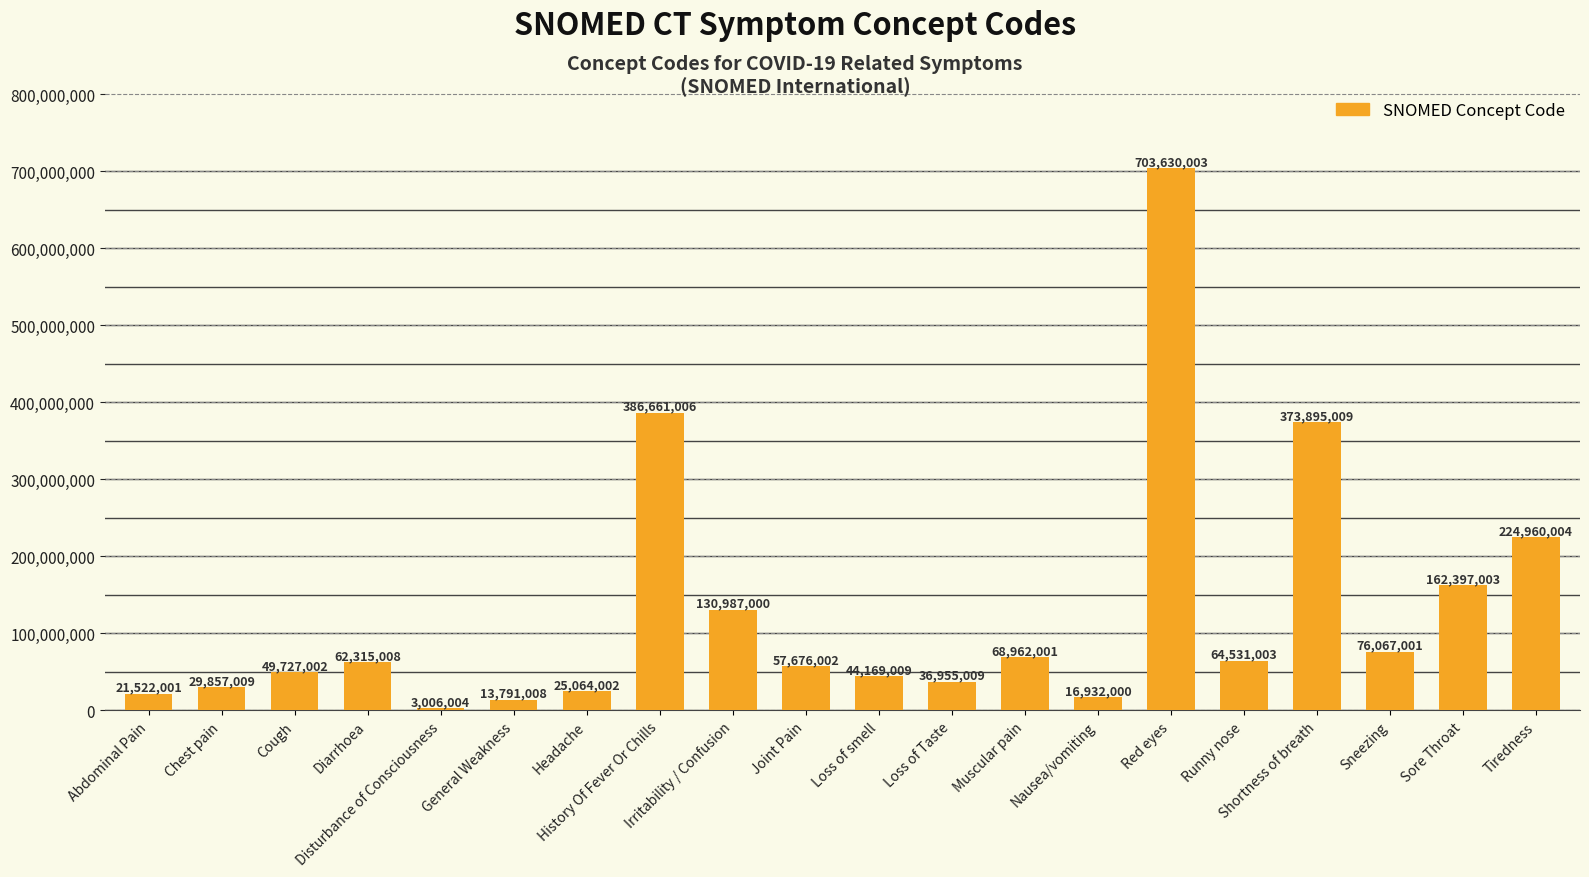

True or false: the data shows 118658497 at Muscular pain.

False